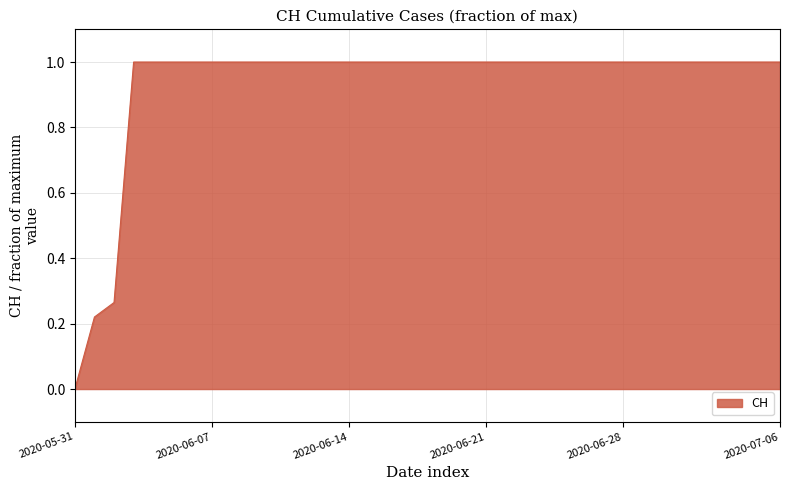

Rank the categories by value from lowest to highest.

2020-05-31, 2020-06-01, 2020-06-02, 2020-06-03, 2020-06-04, 2020-06-05, 2020-06-06, 2020-06-07, 2020-06-08, 2020-06-09, 2020-06-10, 2020-06-11, 2020-06-12, 2020-06-13, 2020-06-14, 2020-06-15, 2020-06-16, 2020-06-17, 2020-06-18, 2020-06-19, 2020-06-20, 2020-06-21, 2020-06-22, 2020-06-23, 2020-06-24, 2020-06-25, 2020-06-26, 2020-06-27, 2020-06-28, 2020-06-29, 2020-06-30, 2020-07-01, 2020-07-02, 2020-07-03, 2020-07-04, 2020-07-05, 2020-07-06